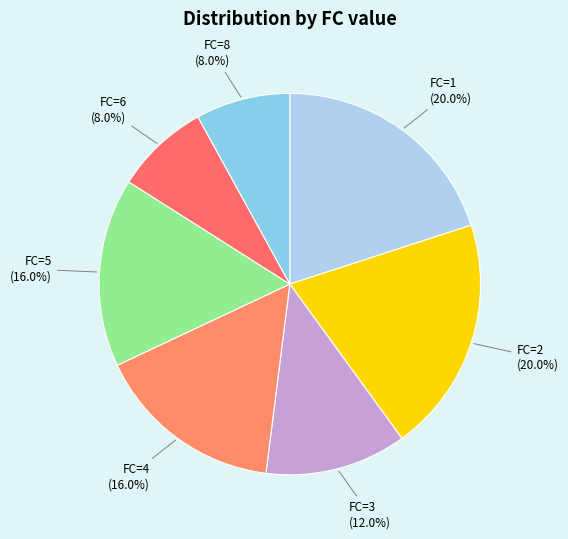

Is it true that FC=2 is 25% of the pie?

False